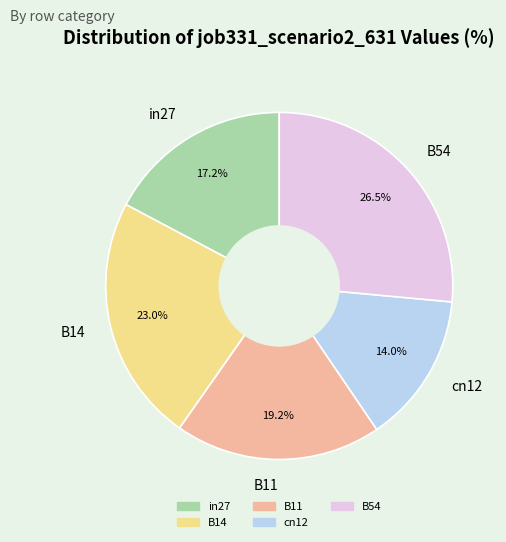

Rank the categories by value from lowest to highest.

cn12, in27, B11, B14, B54